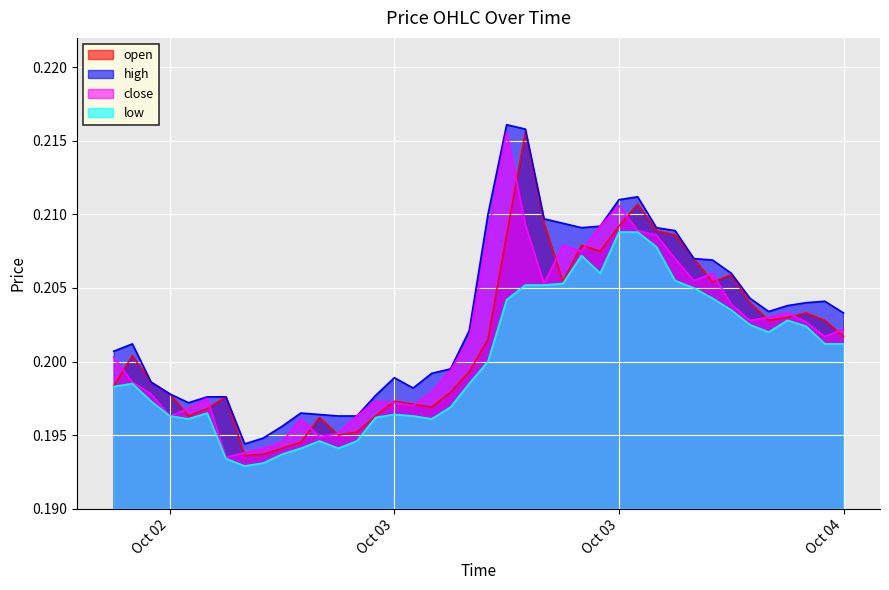

True or false: low and open cross at least once.

False